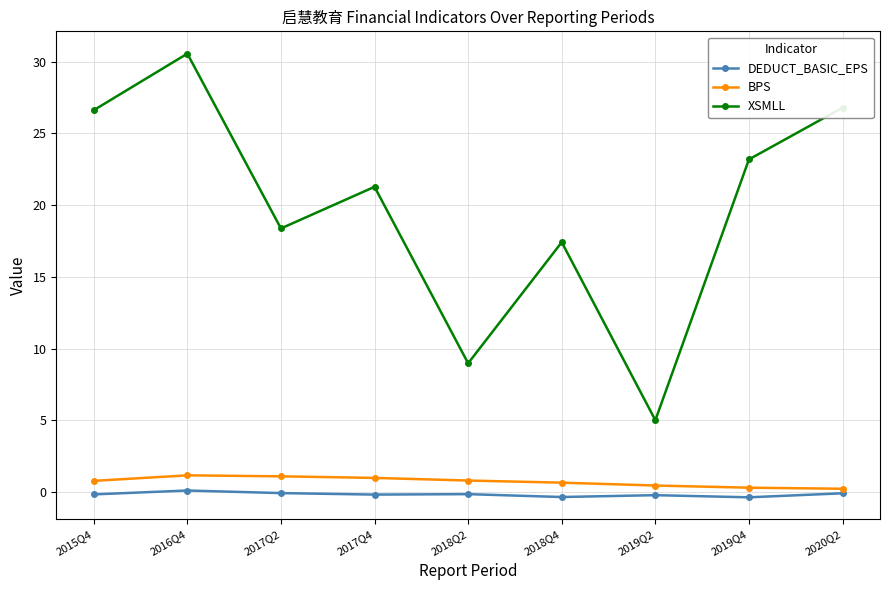

Rank the series by their maximum value, from highest to lowest.

XSMLL, BPS, DEDUCT_BASIC_EPS